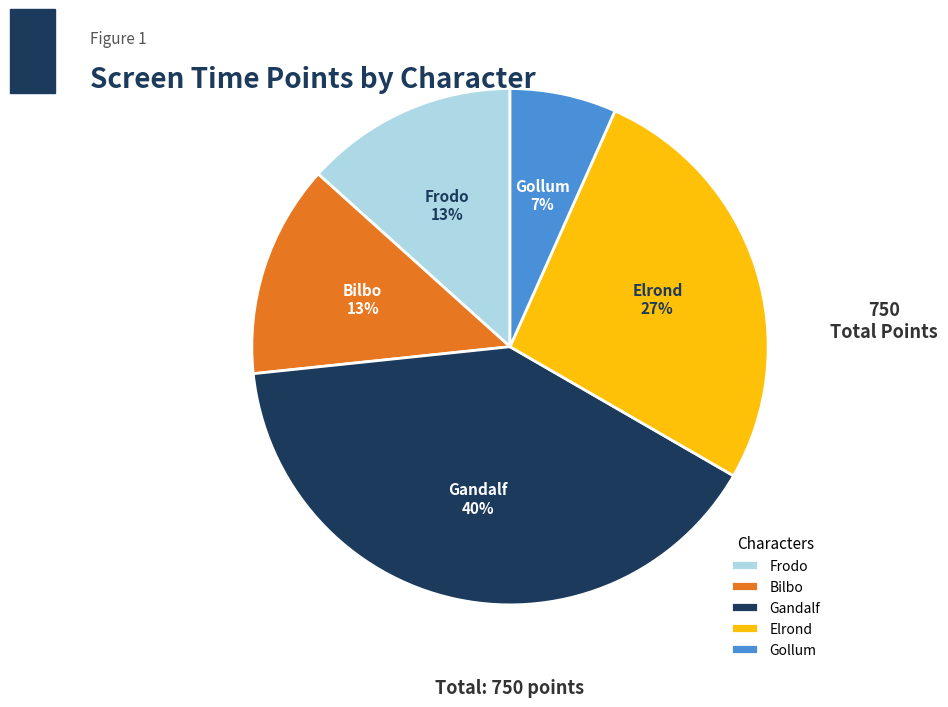

Does Gandalf represent more than half of the total?

No